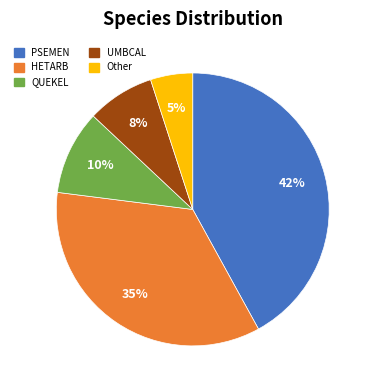

The PSEMEN slice represents 29% of the pie. True or false?

False